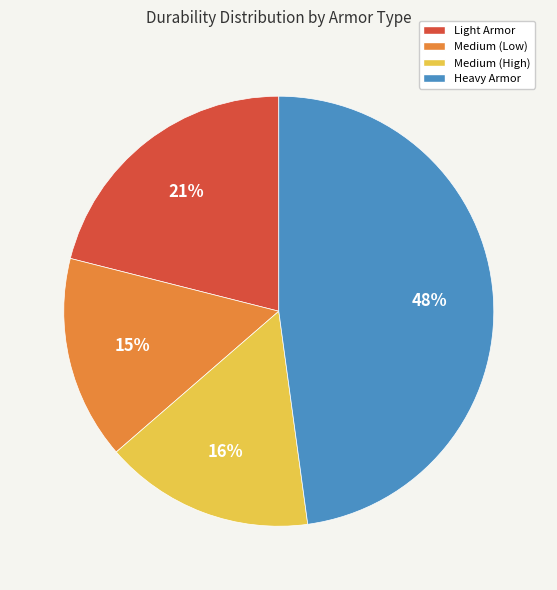

Is the sum of Light Armor and Medium (Low) greater than half?

No